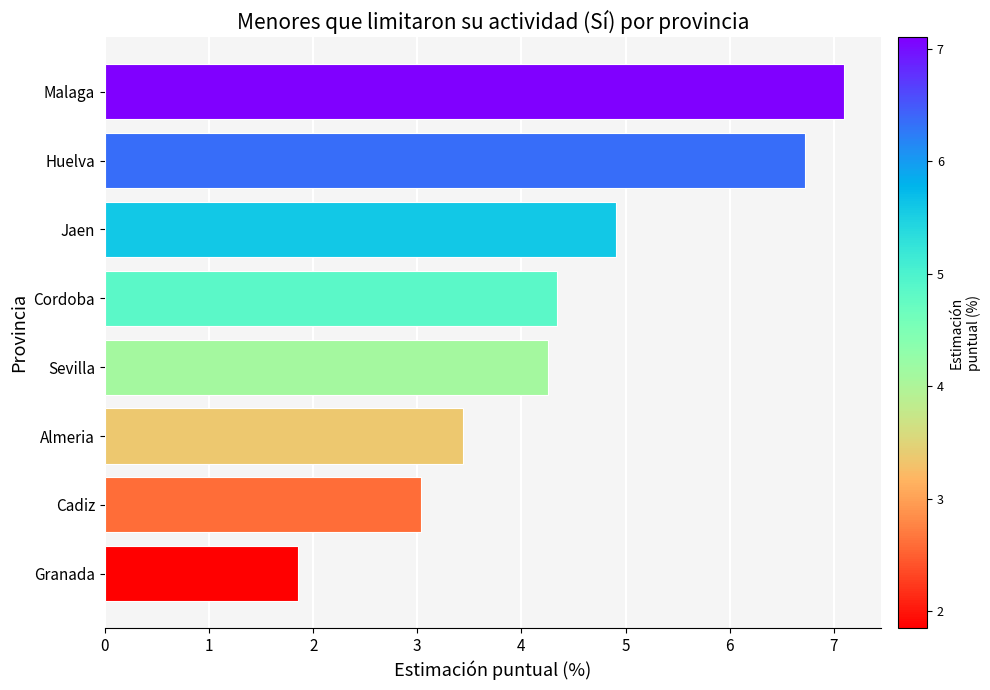

Rank the categories by value from lowest to highest.

Granada, Cadiz, Almeria, Sevilla, Cordoba, Jaen, Huelva, Malaga